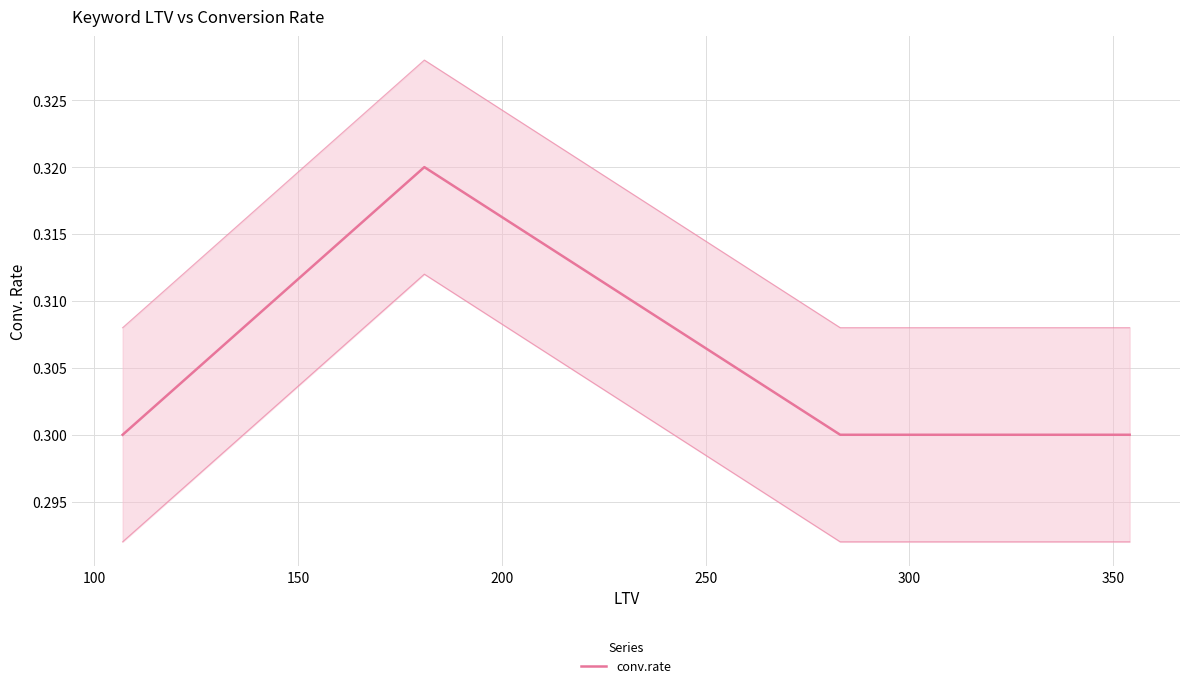

Count the number of data series in this chart.

1